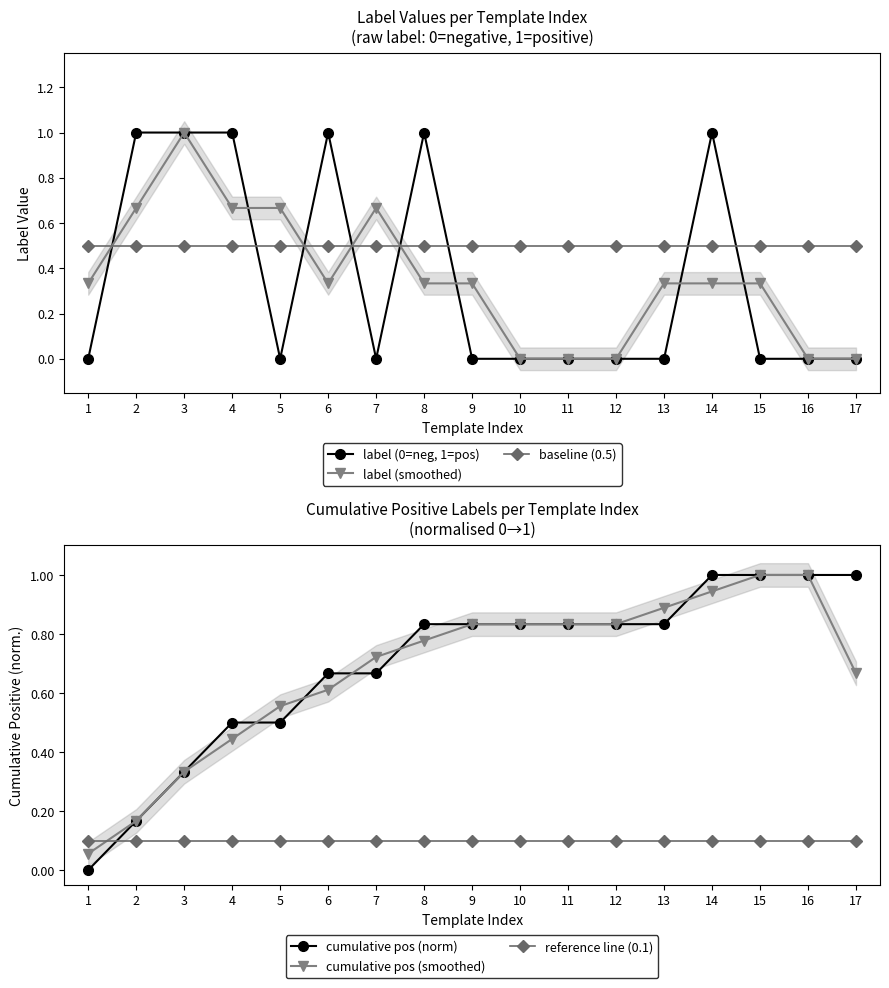

Reading left to right, transcribe all the data shown in this chart.

label (0=neg, 1=pos): 1=0.0	2=1.0	3=1.0	4=1.0	5=0.0	6=1.0	7=0.0	8=1.0	9=0.0	10=0.0	11=0.0	12=0.0	13=0.0	14=1.0	15=0.0	16=0.0	17=0.0
label (smoothed): 1=0.3	2=0.7	3=1.0	4=0.7	5=0.7	6=0.3	7=0.7	8=0.3	9=0.3	10=0.0	11=0.0	12=0.0	13=0.3	14=0.3	15=0.3	16=0.0	17=0.0
baseline (0.5): 1=0.5	2=0.5	3=0.5	4=0.5	5=0.5	6=0.5	7=0.5	8=0.5	9=0.5	10=0.5	11=0.5	12=0.5	13=0.5	14=0.5	15=0.5	16=0.5	17=0.5
cumulative pos (norm): 1=0.0	2=0.2	3=0.3	4=0.5	5=0.5	6=0.7	7=0.7	8=0.8	9=0.8	10=0.8	11=0.8	12=0.8	13=0.8	14=1.0	15=1.0	16=1.0	17=1.0
cumulative pos (smoothed): 1=0.1	2=0.2	3=0.3	4=0.4	5=0.6	6=0.6	7=0.7	8=0.8	9=0.8	10=0.8	11=0.8	12=0.8	13=0.9	14=0.9	15=1.0	16=1.0	17=0.7
reference line (0.1): 1=0.1	2=0.1	3=0.1	4=0.1	5=0.1	6=0.1	7=0.1	8=0.1	9=0.1	10=0.1	11=0.1	12=0.1	13=0.1	14=0.1	15=0.1	16=0.1	17=0.1